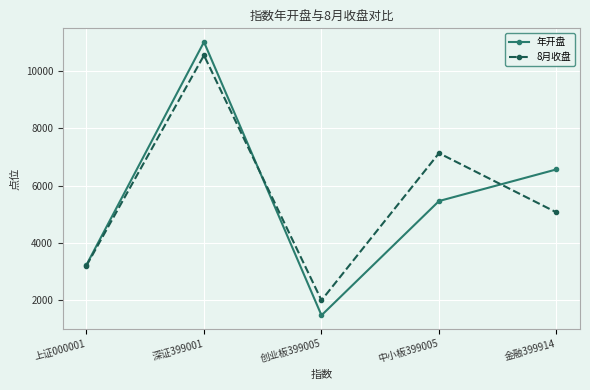

What is the label of the 3rd point from the left?

创业板399005